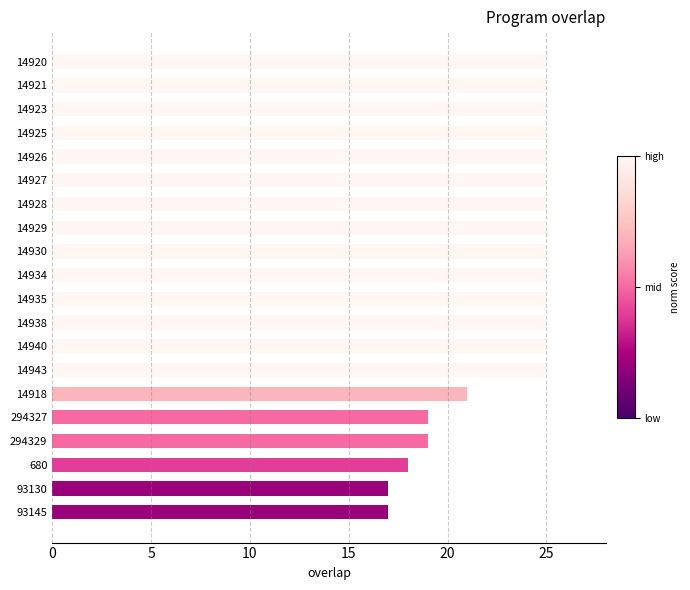

Are the bars grouped side by side (vs. stacked)?

No